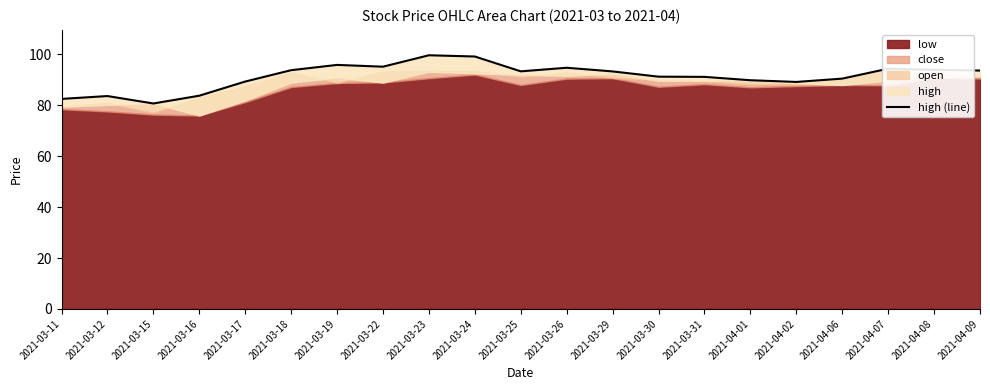

What is the sum of all values?

1919.5